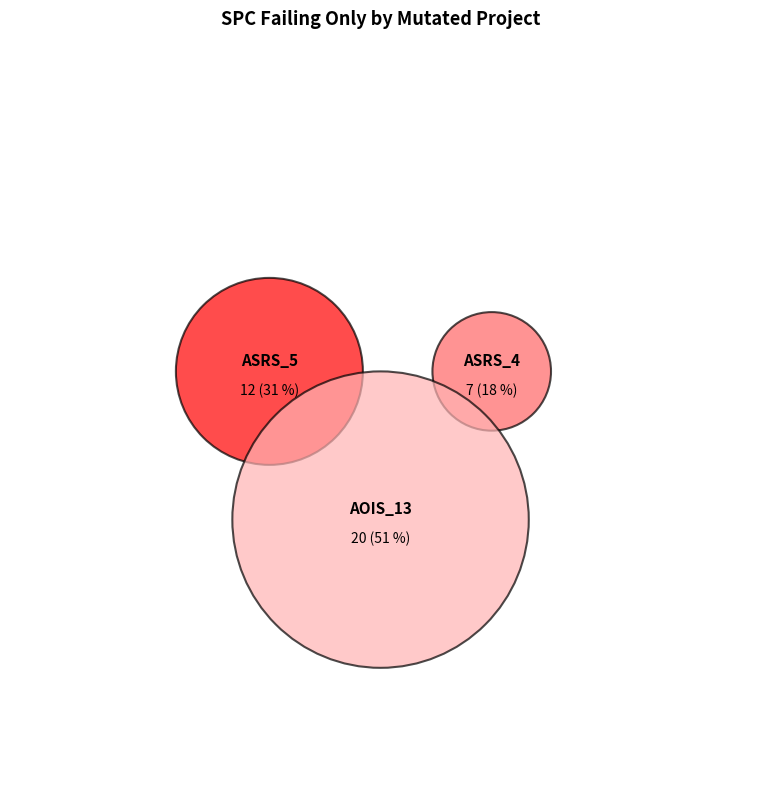

To the nearest percent, what is the difference between the largest and smallest slice percentages?

33%